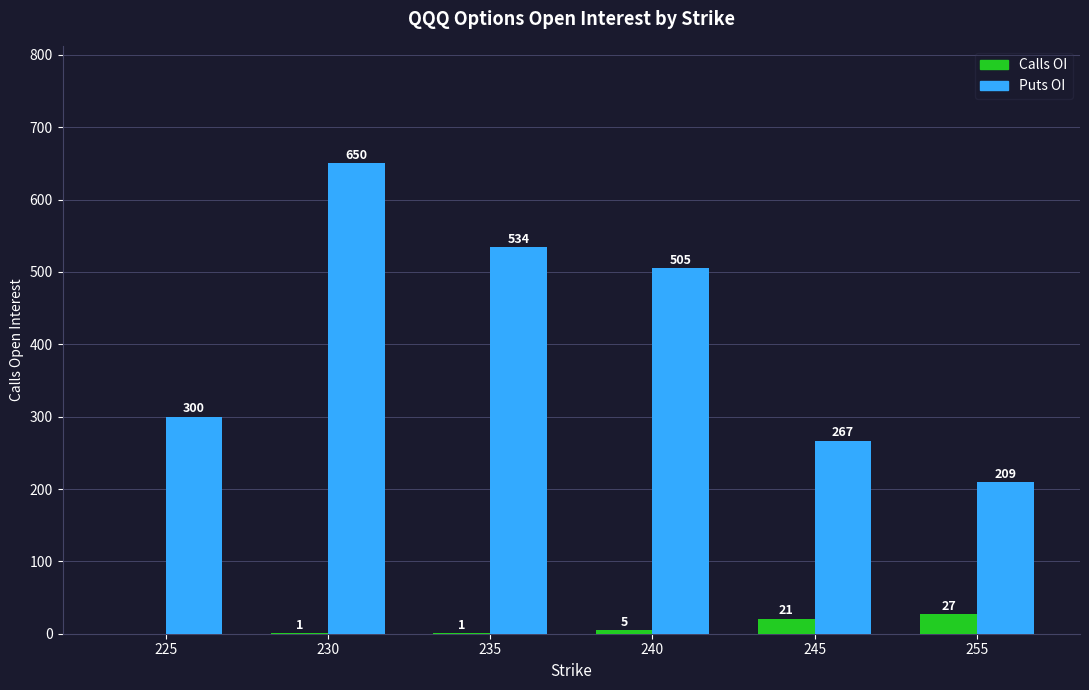

What are all the series names shown in the legend?

Calls OI, Puts OI